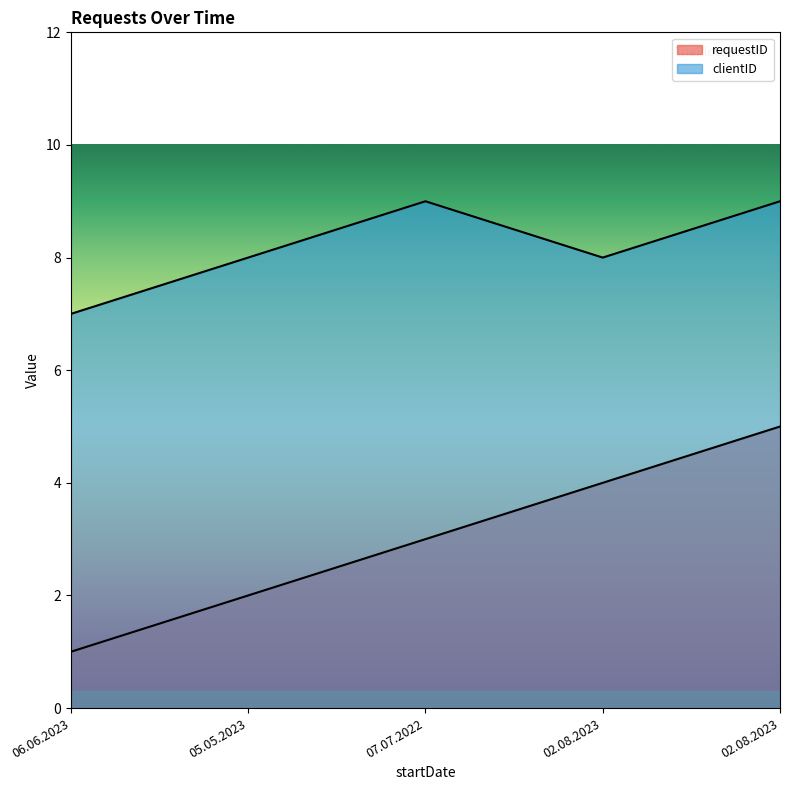

Rank the series at 02.08.2023 from highest to lowest value.

clientID, requestID